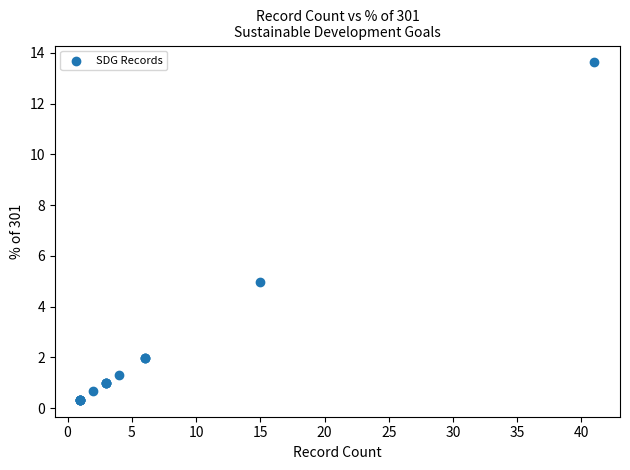

What Y value in the scatter plot is closest to 6?

5.0